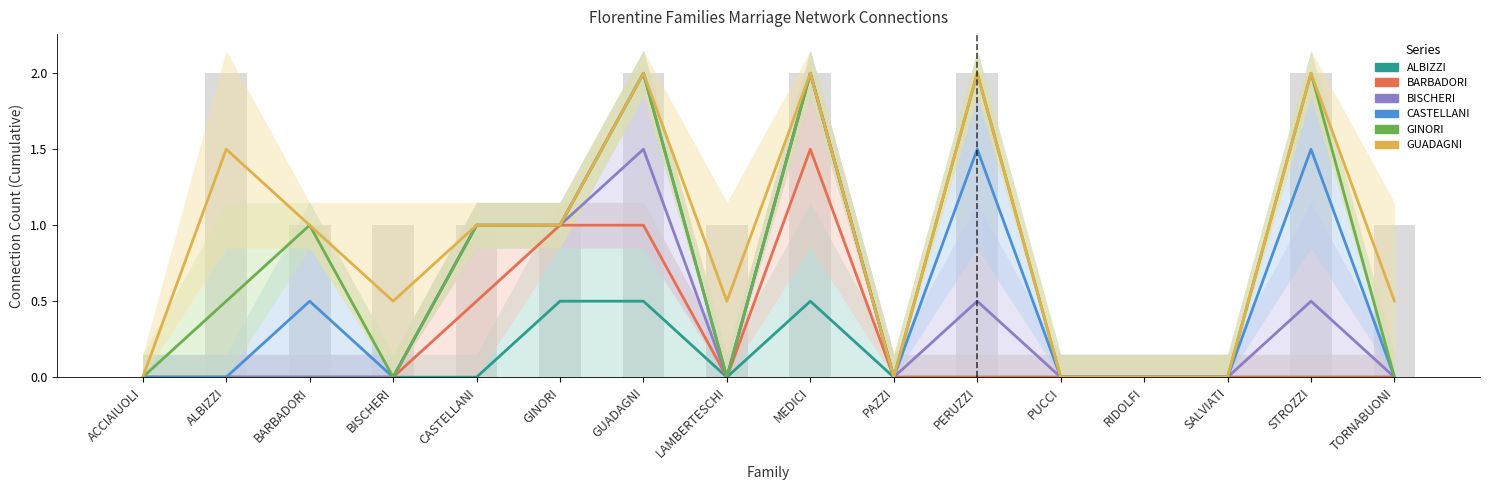

What is the sum of all GINORI values?

11.5